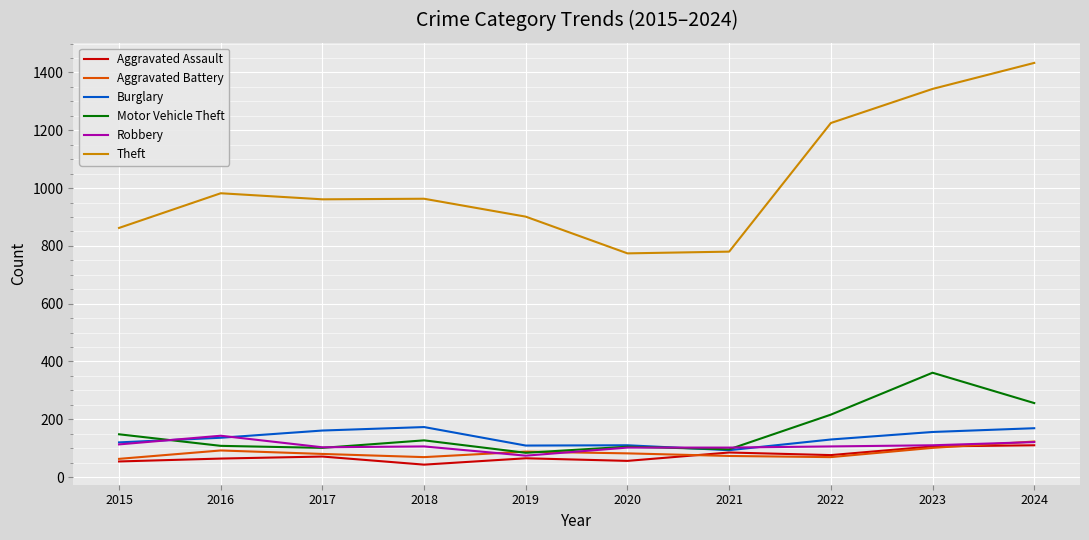

What is the spread (max minus min) of values at 2015?

808